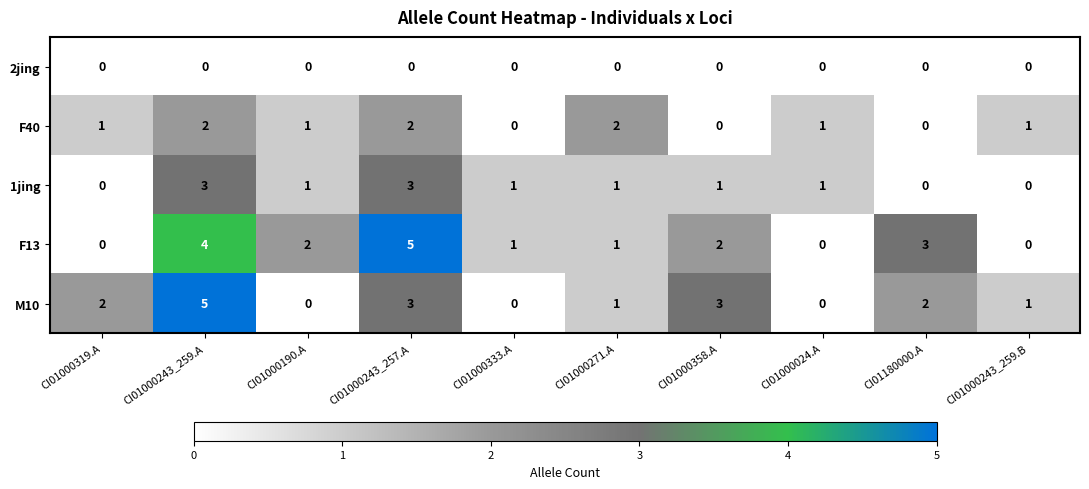

How many categories are shown in the chart?

10